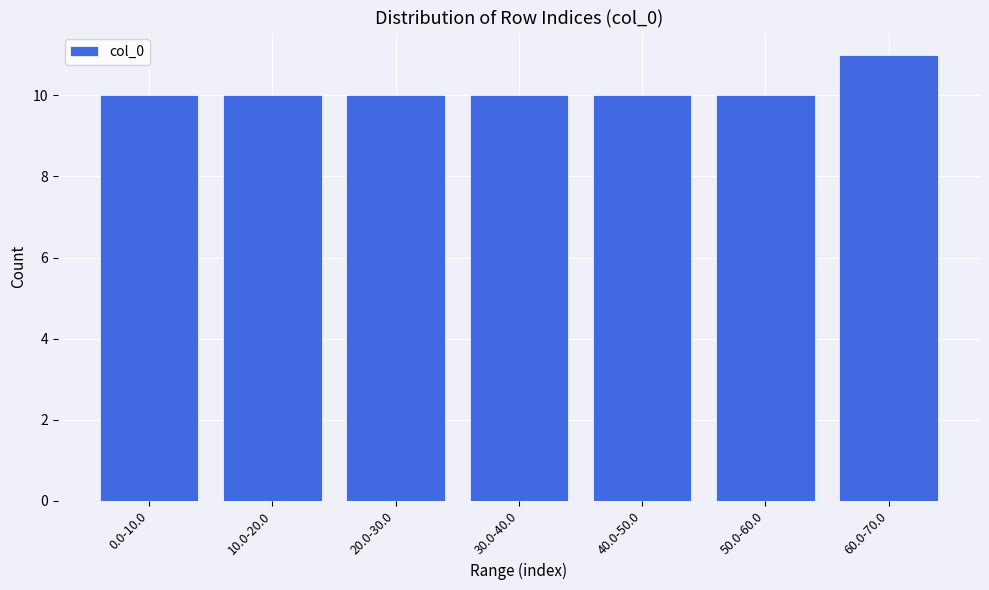

Reading right to left, transcribe all the data shown in this chart.

60.0-70.0=11	50.0-60.0=10	40.0-50.0=10	30.0-40.0=10	20.0-30.0=10	10.0-20.0=10	0.0-10.0=10